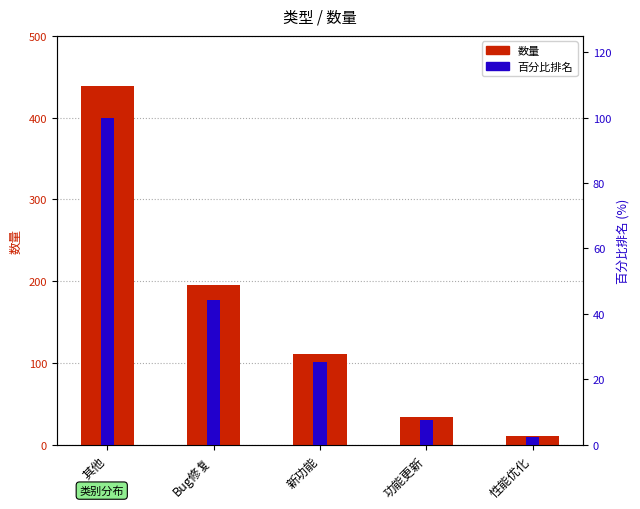

What is the minimum value shown in the chart?

2.5